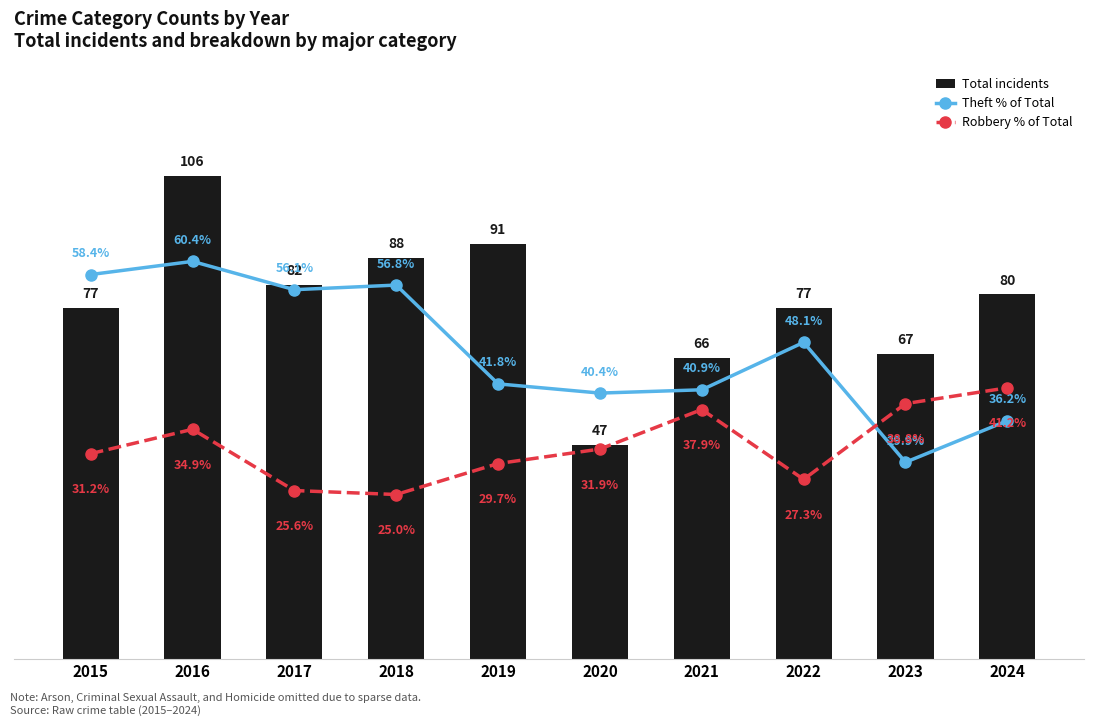

What are all the series names shown in the legend?

Total incidents, Theft % of Total, Robbery % of Total